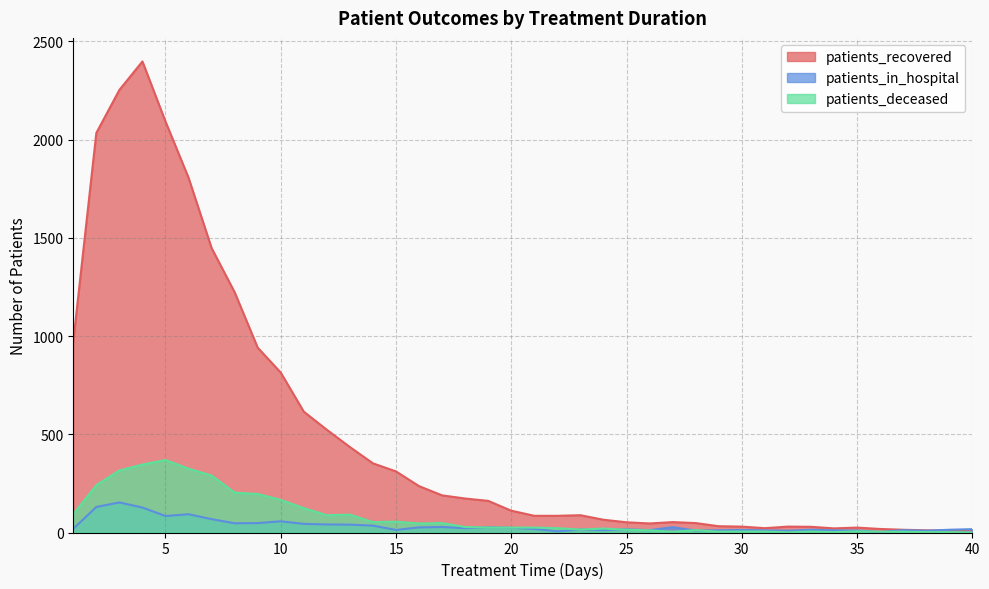

Where is the first local maximum for patients_recovered?

4